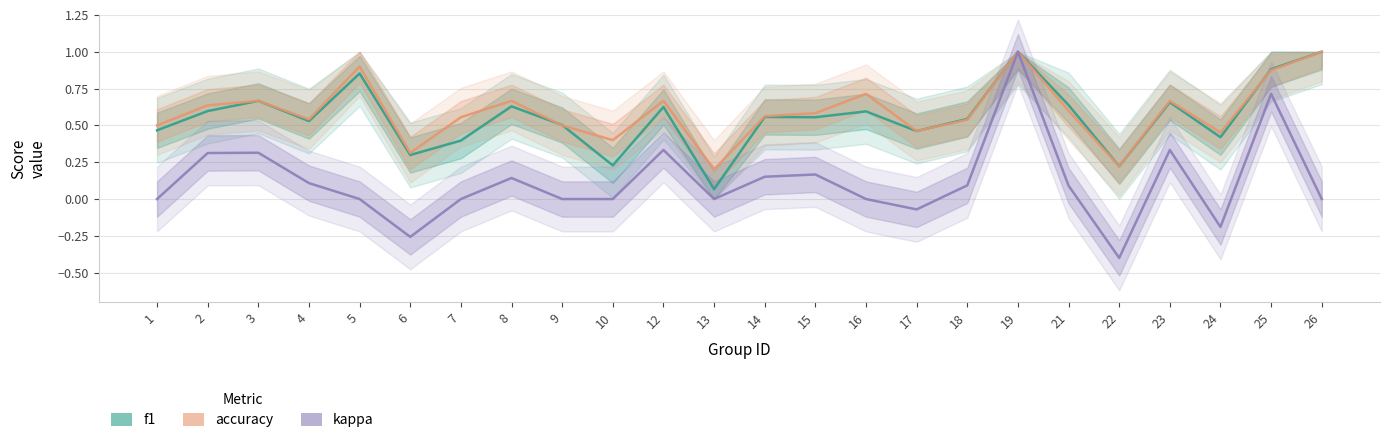

What value does the f1 series have at 2?

0.6